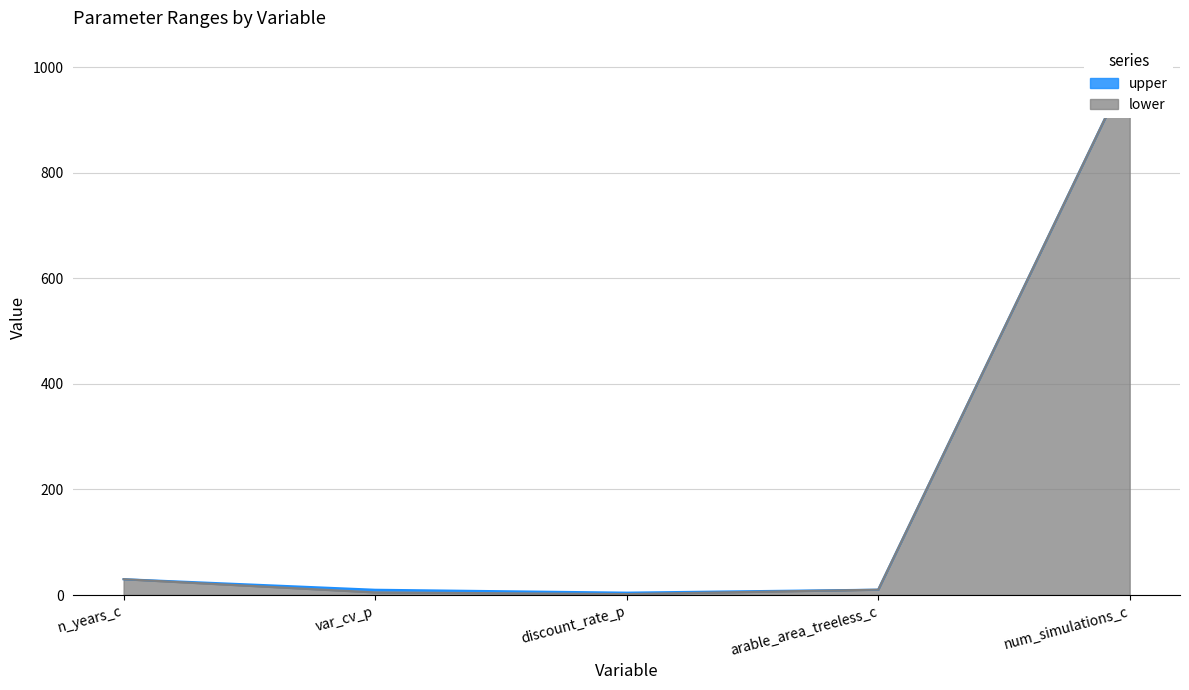

What is the total value across all series at var_cv_p?

15.0